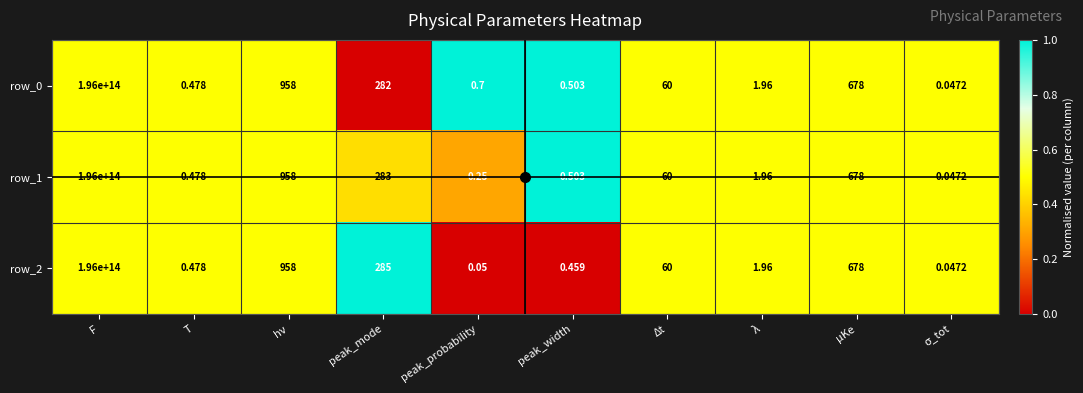

At which category is the sum across all series the highest?

F